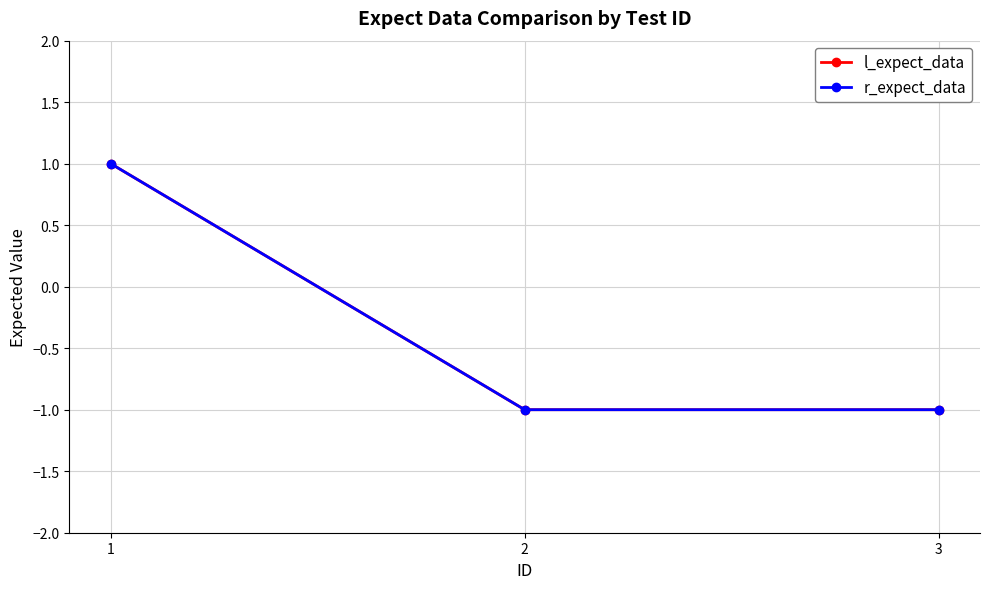

Is this an area chart (filled region under the line)?

No